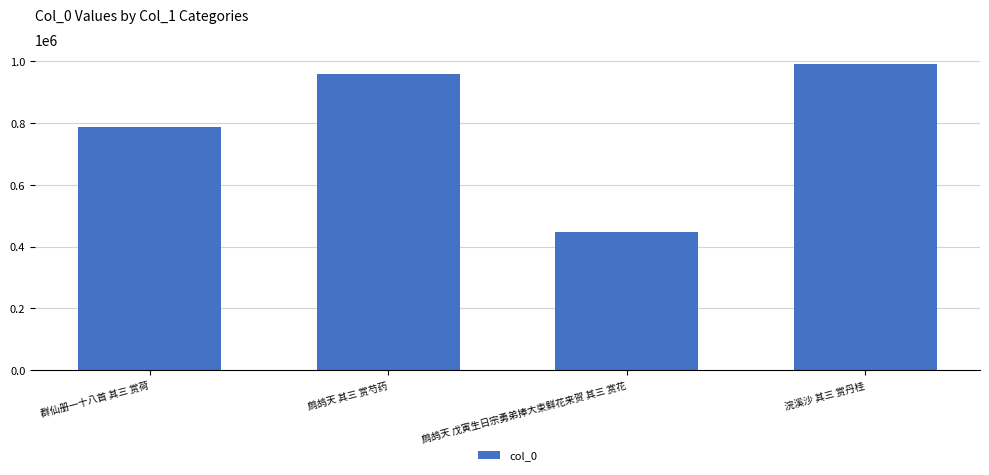

At which category does the chart reach its minimum across all series?

鹧鸪天 戊寅生日宗勇弟捧大束鲜花来贺 其三 赏花